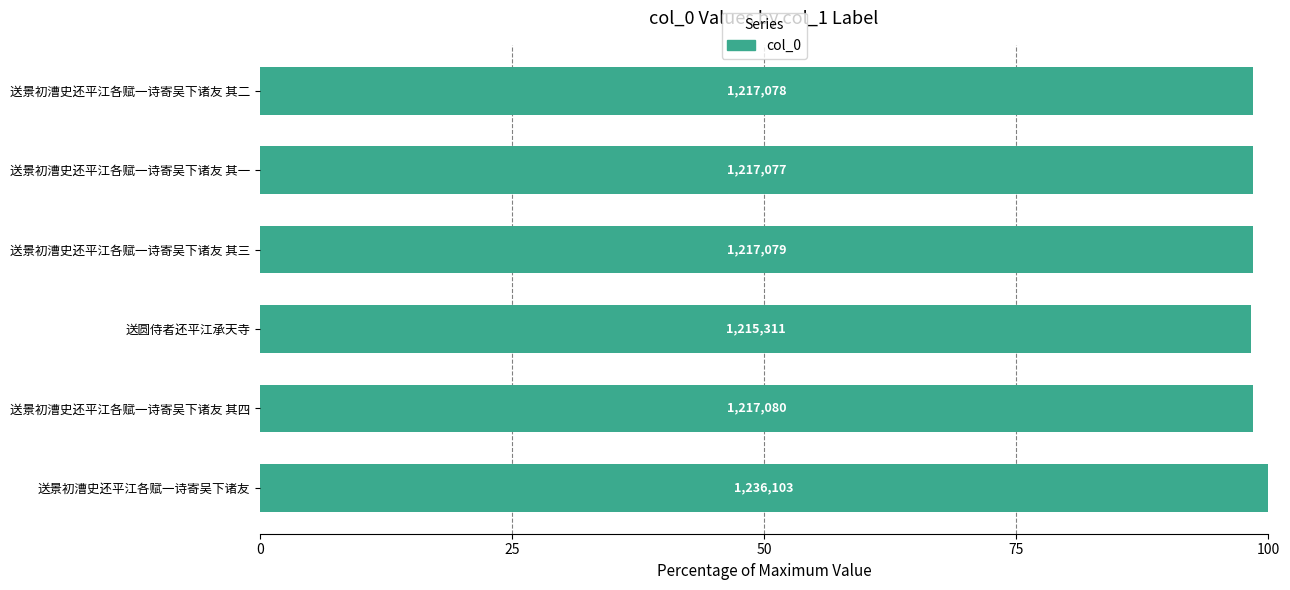

Are the bars grouped side by side (vs. stacked)?

No